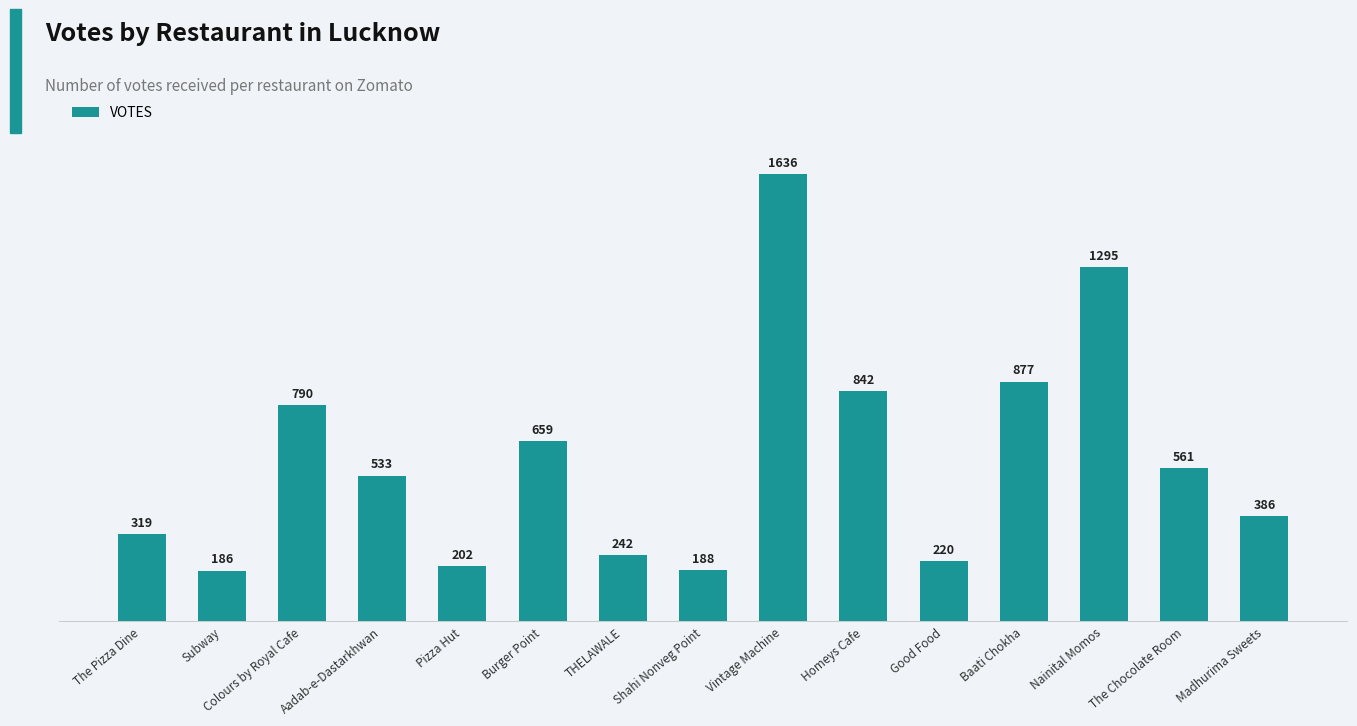

What is the change in value from The Chocolate Room to Madhurima Sweets?

-175